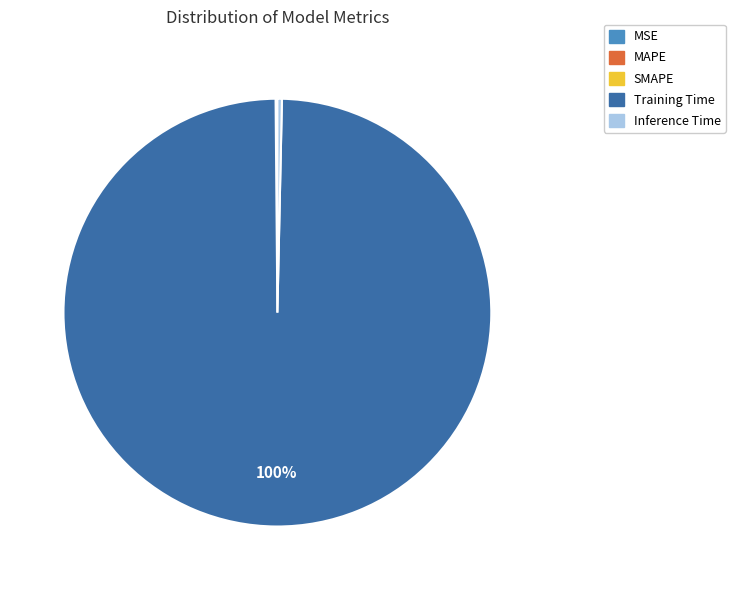

Which slice is the largest?

Training Time